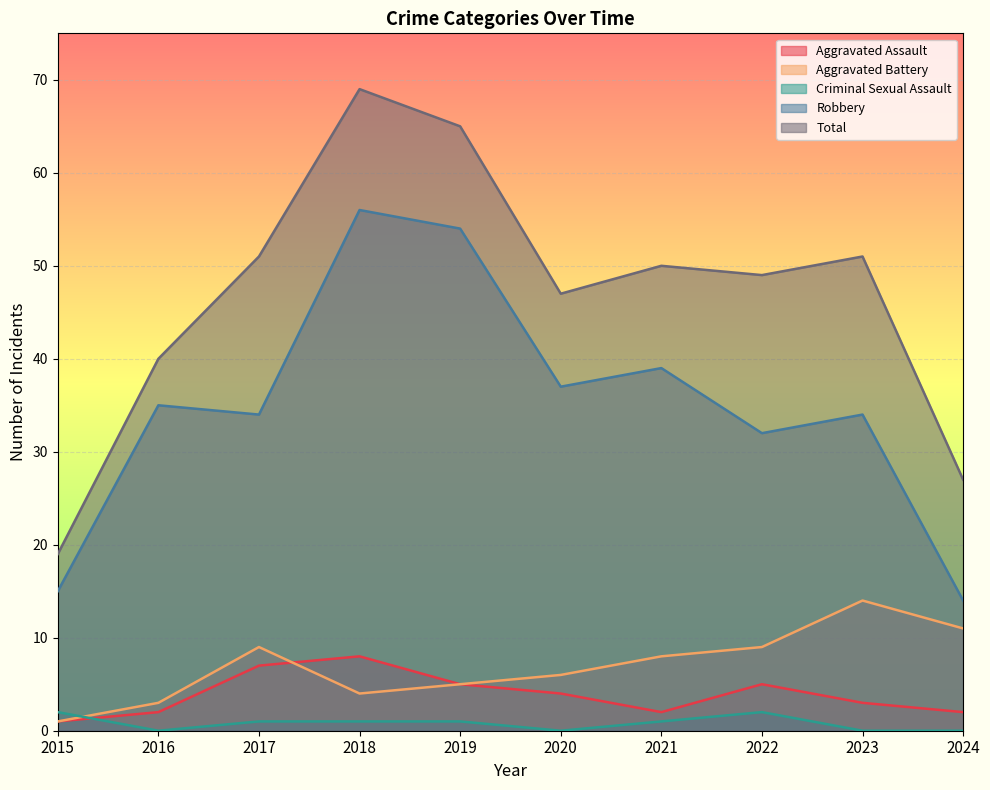

What is the maximum value for Total?

69